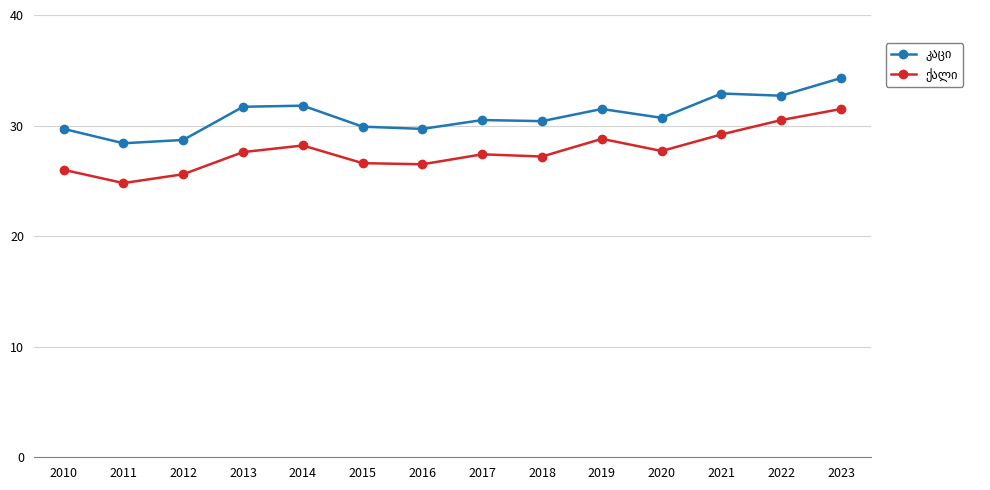

What is the maximum value shown in the chart?

34.3